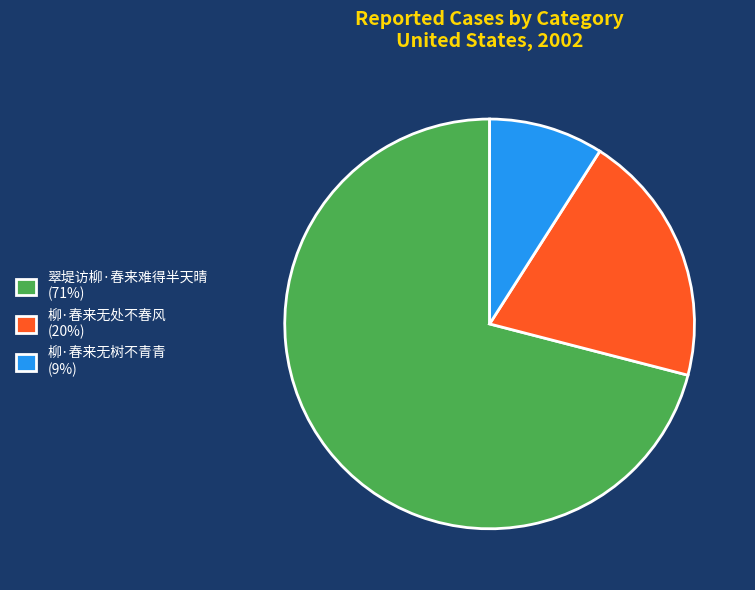

What is the largest slice in the pie chart?

翠堤访柳·春来难得半天晴